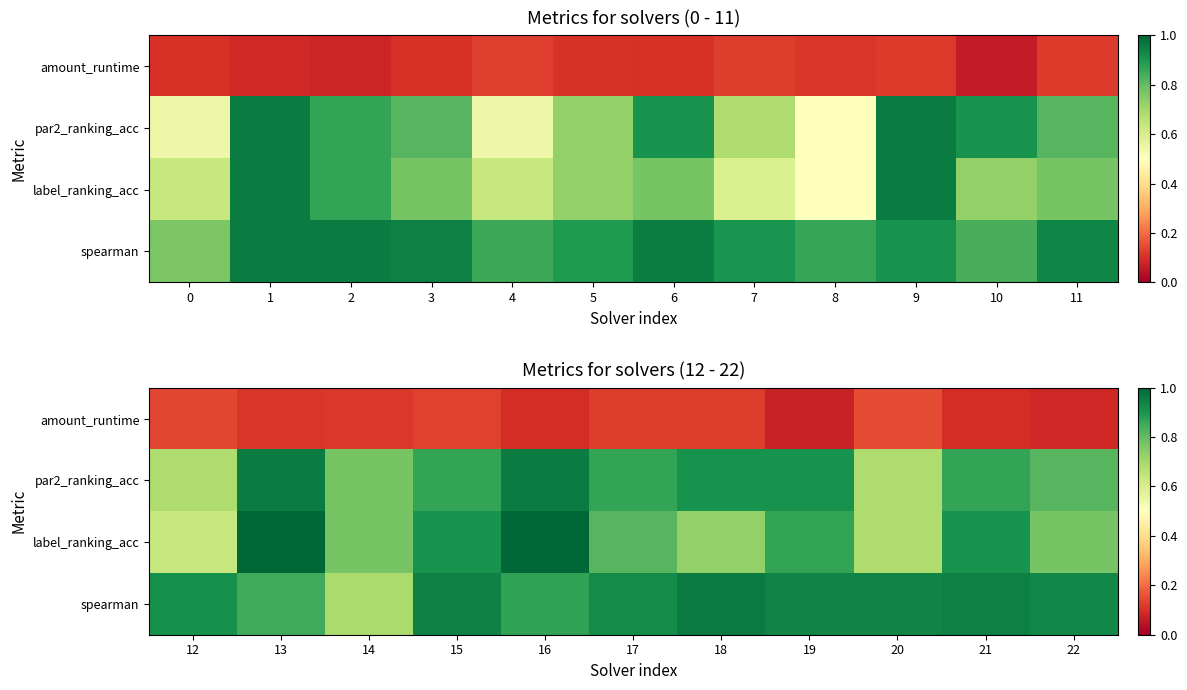

How many spearman values are between 0 and 1?

11